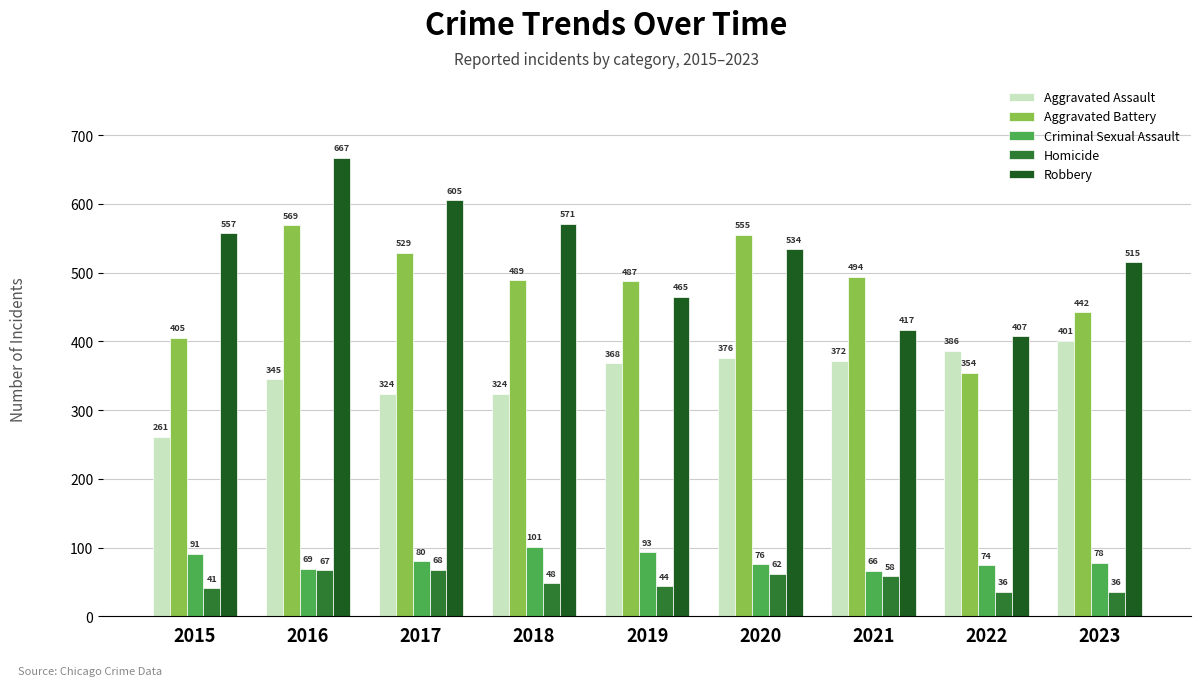

The Homicide series shows 13 at 2015. True or false?

False